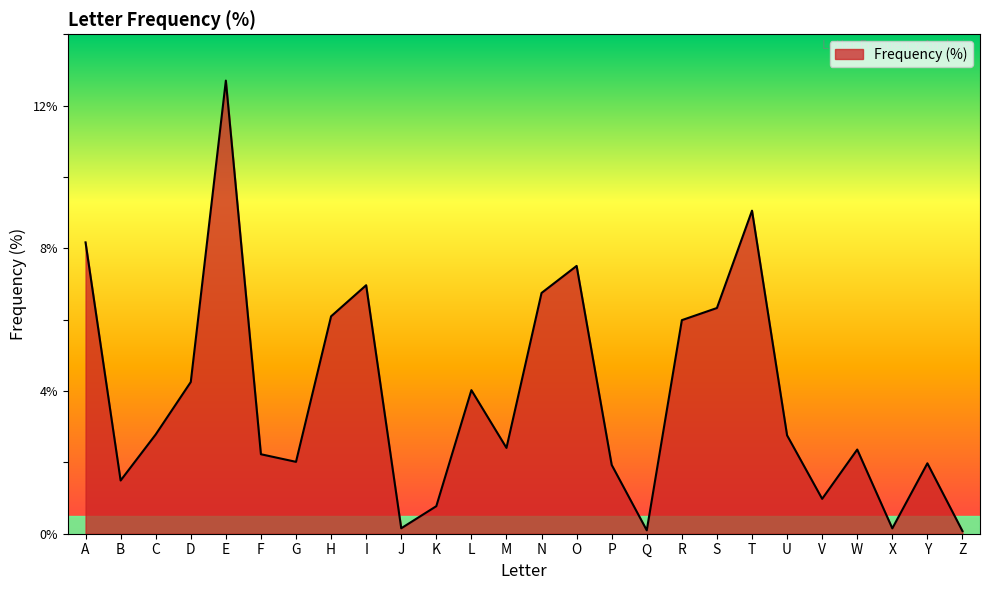

Reading left to right, list all the values displayed in this chart.

0.1	0.0	0.0	0.0	0.1	0.0	0.0	0.1	0.1	0.0	0.0	0.0	0.0	0.1	0.1	0.0	0.0	0.1	0.1	0.1	0.0	0.0	0.0	0.0	0.0	0.0